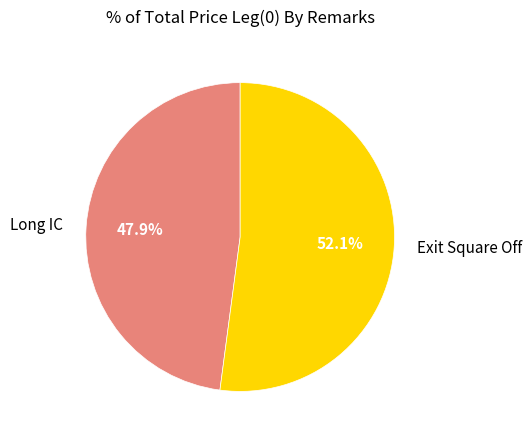

What is the ratio of the value at Long IC to the value at Exit Square Off?

0.9